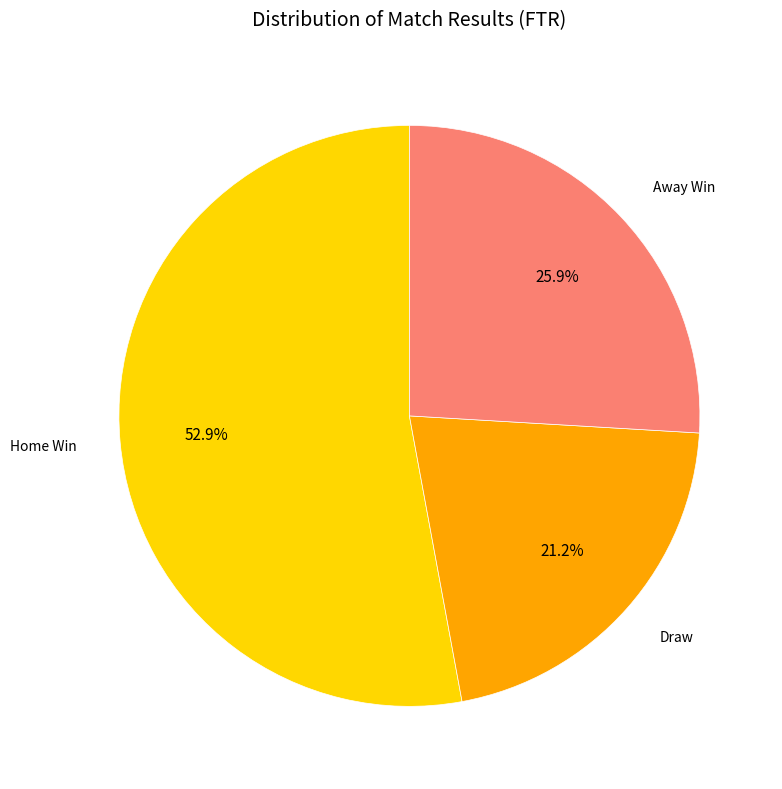

Rank the categories by value from lowest to highest.

Draw, Away Win, Home Win